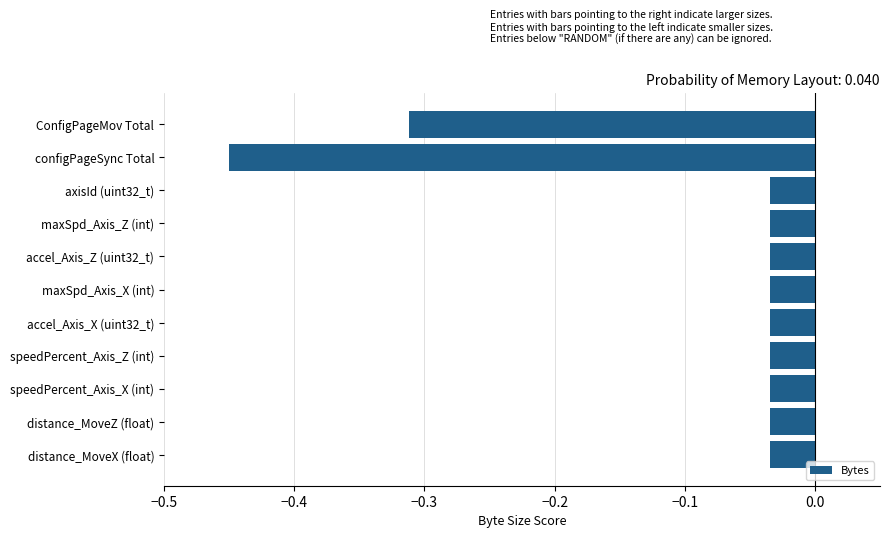

True or false: the data shows -0.1 at accel_Axis_Z (uint32_t).

False